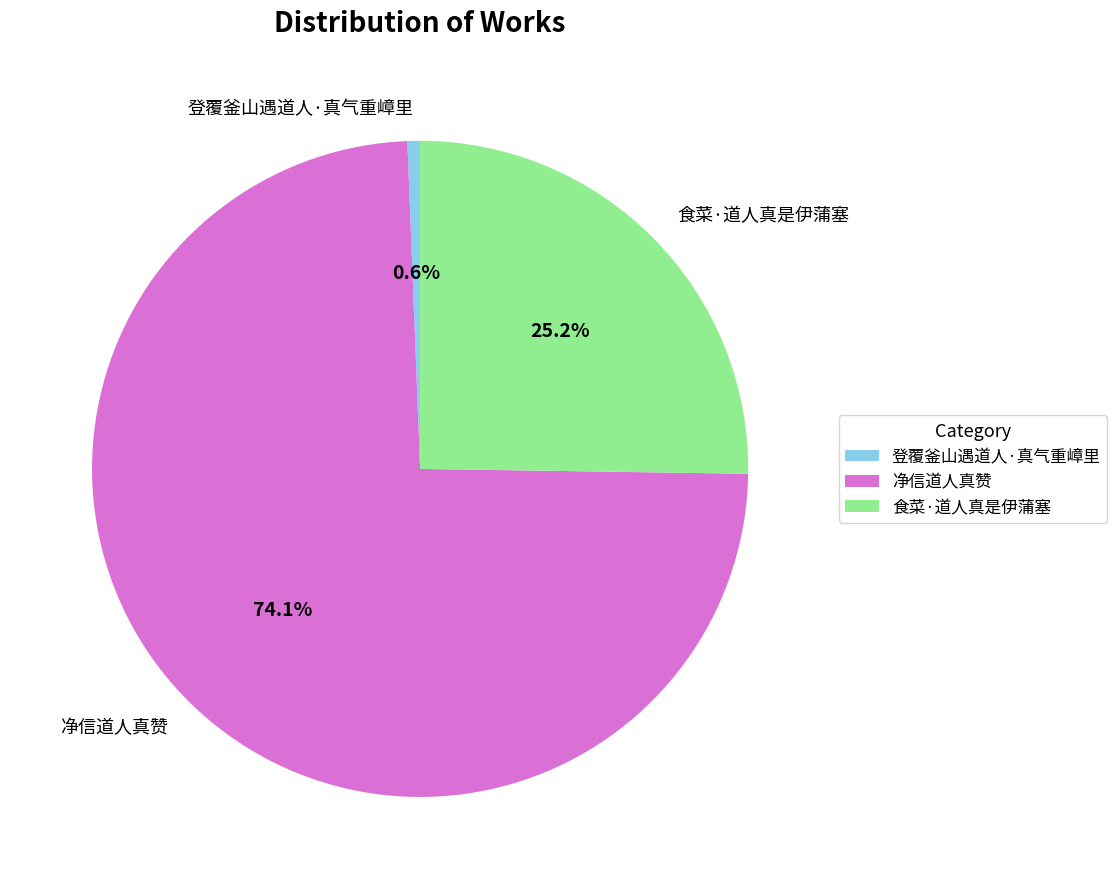

To the nearest percent, what is the difference between the 净信道人真赞 and 食菜·道人真是伊蒲塞 slice percentages?

49%